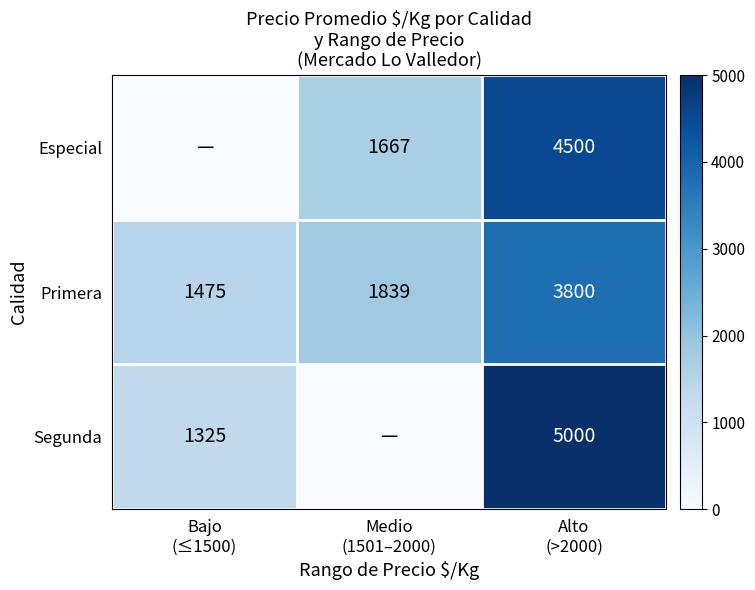

What is the difference between the second highest and minimum values in the Primera series?

364